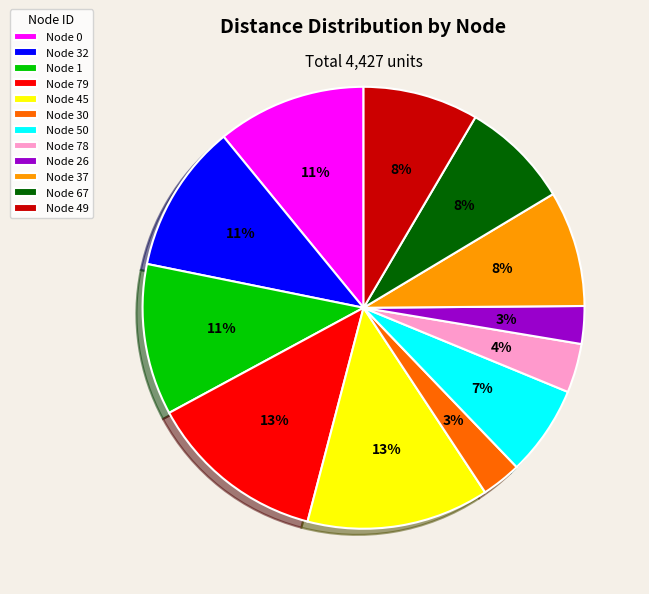

The Node 37 slice represents 19% of the pie. True or false?

False